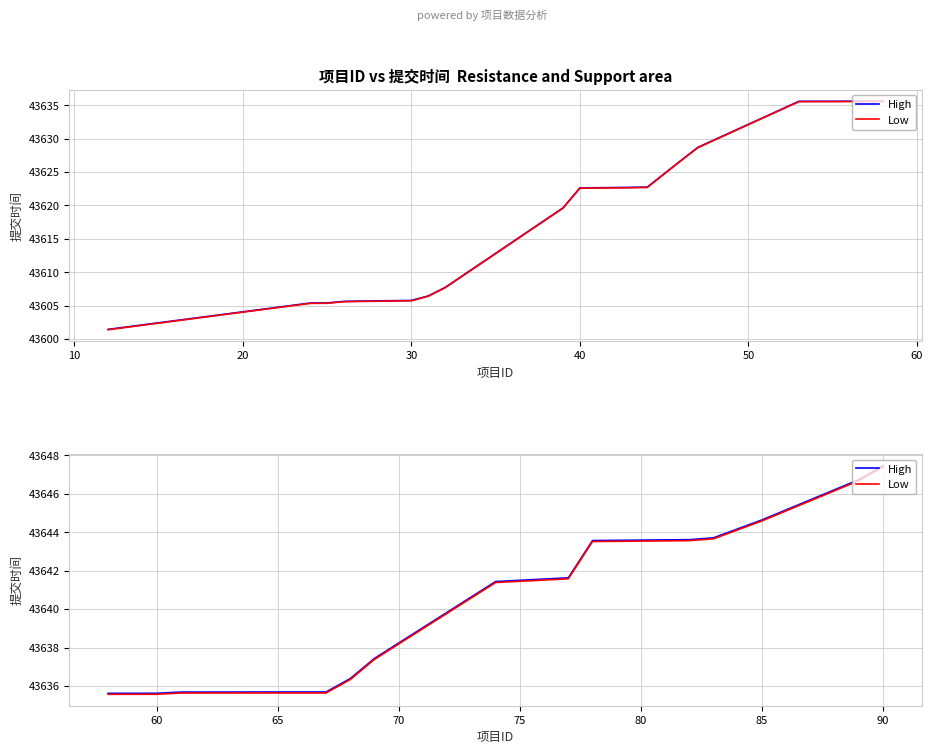

List the series in order of their overall mean, lowest first.

Low, High